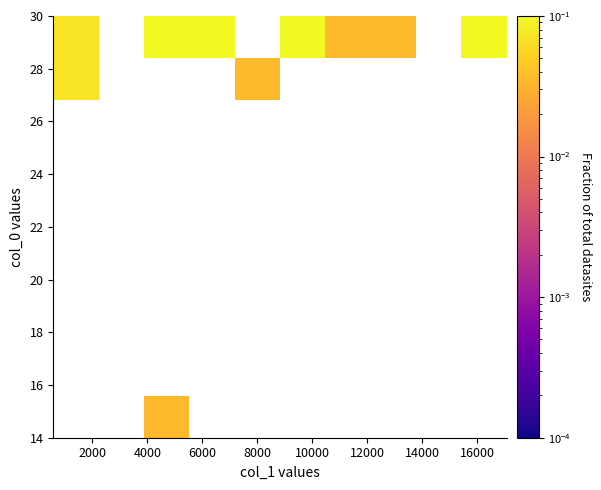

The value of row_0 at 8000 is -0.0. True or false?

False